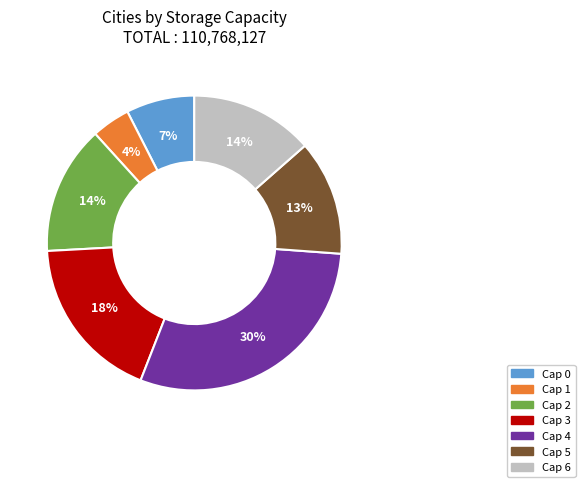

Is there any slice that represents more than half of the pie?

No